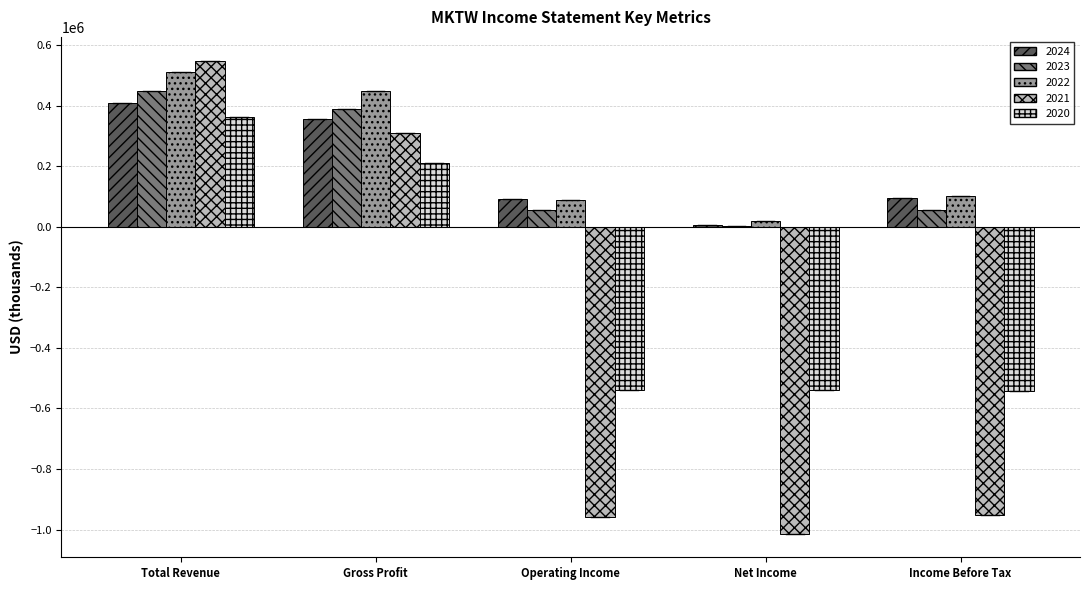

Where does the 2023 series first go above 56100?

Total Revenue